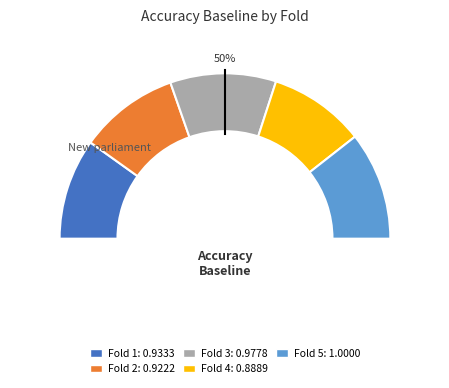

What percentage is the 1 slice, to the nearest percent?

20%